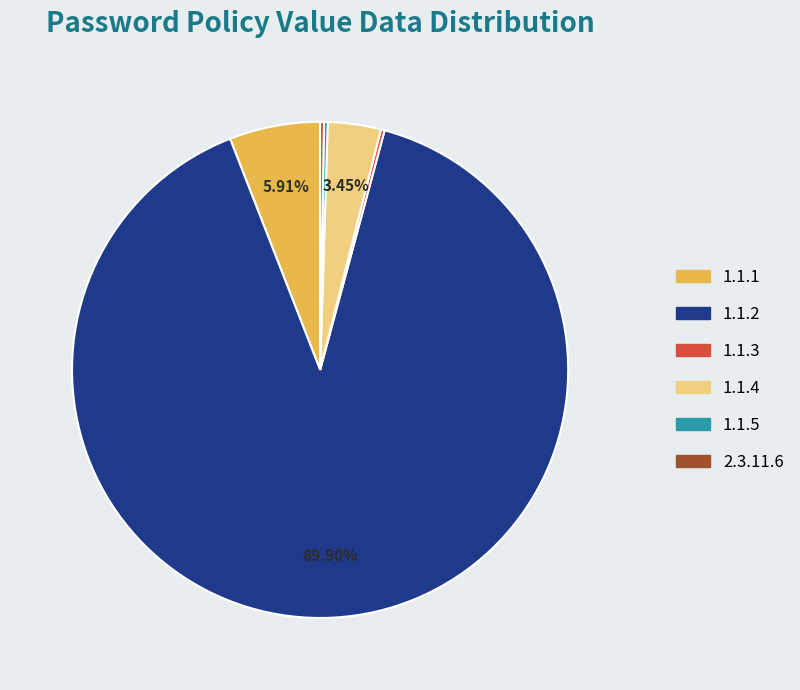

Does any single category account for the majority?

Yes